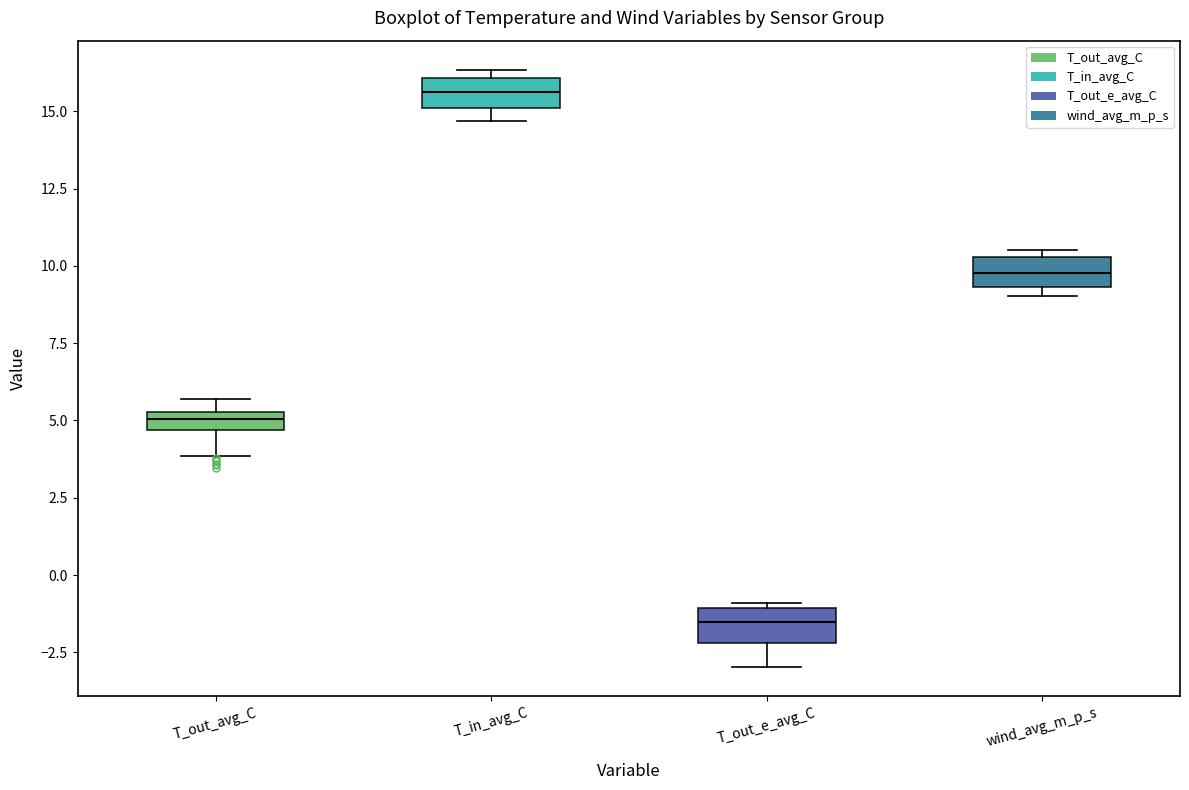

Which box has the lowest median line?

T_out_e_avg_C